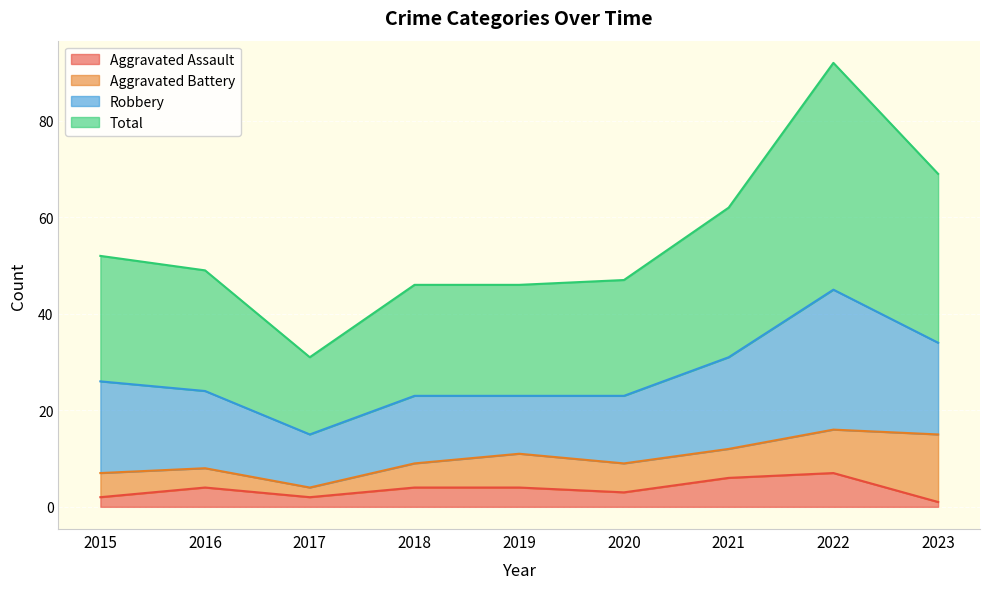

True or false: Aggravated Assault and Total intersect in this chart.

False